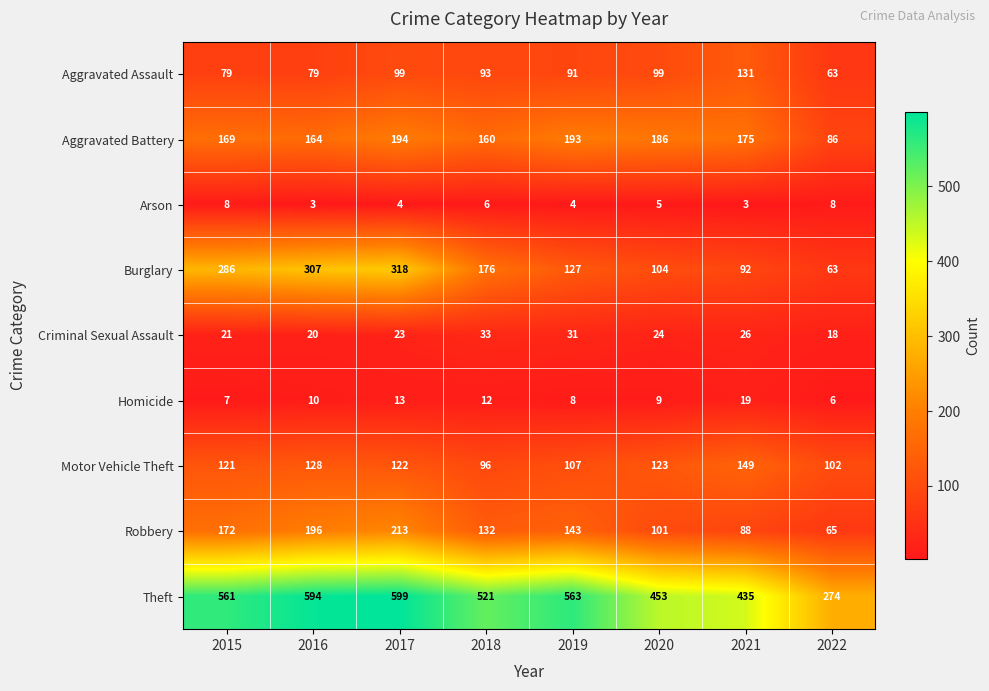

At 2021, list the series in order from largest to smallest.

Theft, Aggravated Battery, Motor Vehicle Theft, Aggravated Assault, Burglary, Robbery, Criminal Sexual Assault, Homicide, Arson